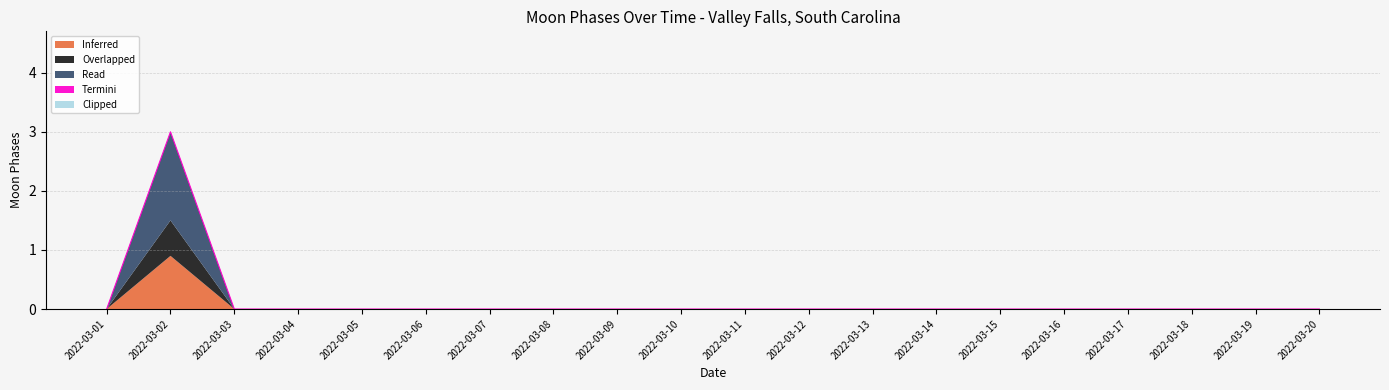

Which category has the lowest value in the Clipped series?

2022-03-01